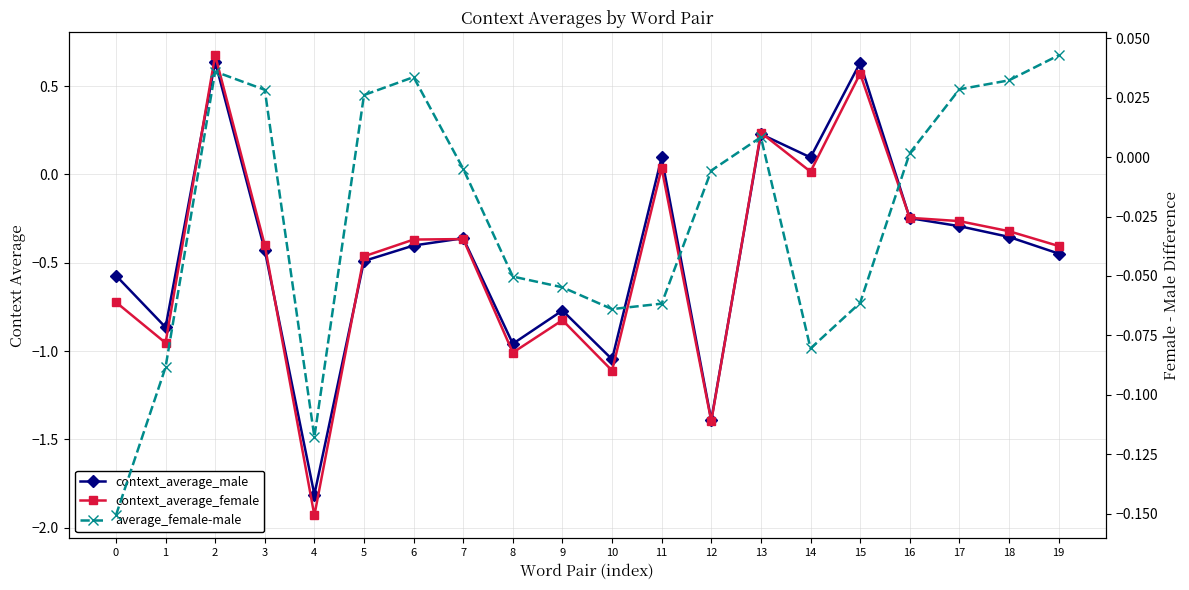

At which category is the sum across all series the highest?

2